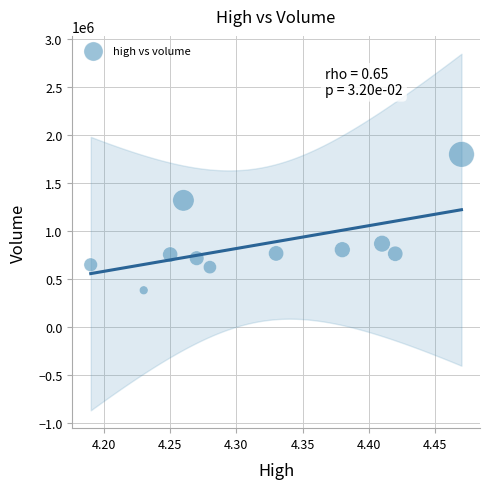

What is the range of X values (max minus min)?

0.3